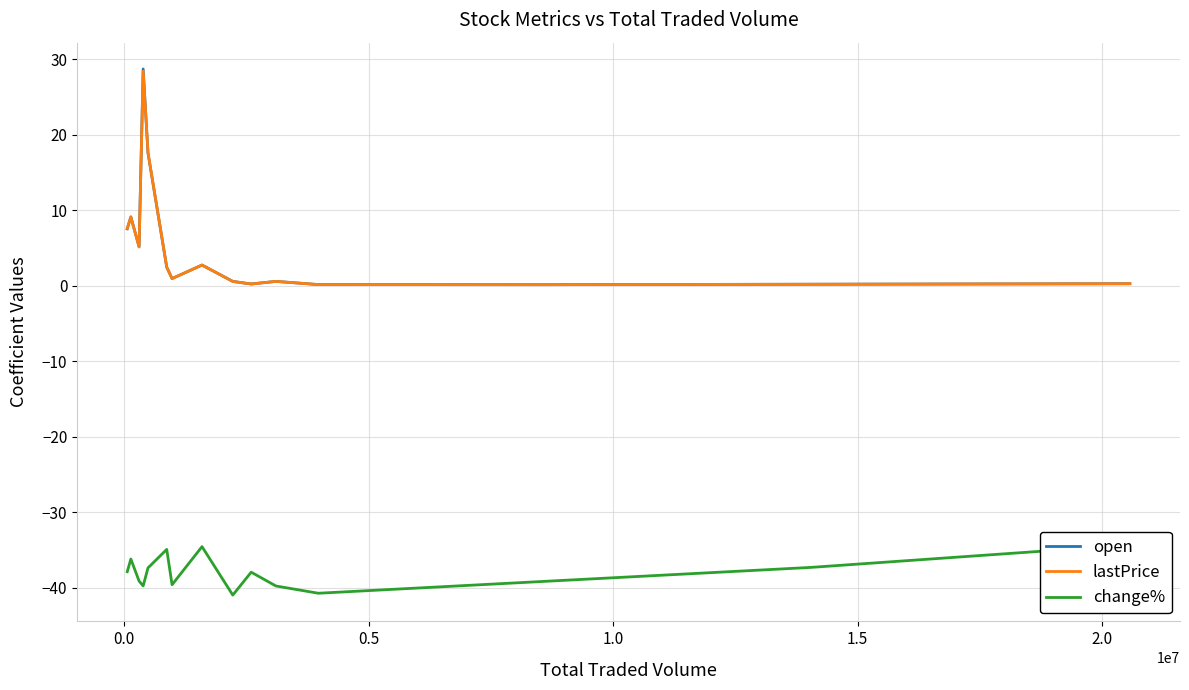

Reading left to right, transcribe all the data shown in this chart.

open: 7.5	9.1	5.2	28.7	17.6	2.5	0.9	2.7	0.6	0.2	0.6	0.2	0.1	0.2	0.3
lastPrice: 7.6	9.1	5.1	28.4	17.6	2.5	0.9	2.7	0.6	0.2	0.6	0.2	0.1	0.2	0.3
change%: -37.9	-36.2	-39.1	-39.8	-37.4	-34.9	-39.6	-34.6	-41.0	-38.0	-39.8	-40.7	-39.2	-37.3	-34.4